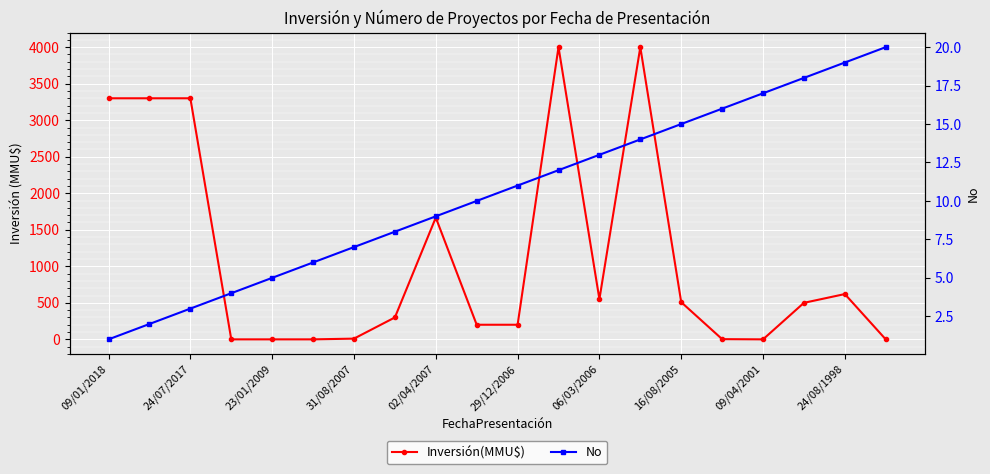

At 29/12/2006, list the series in order from largest to smallest.

Inversión(MMU$), No